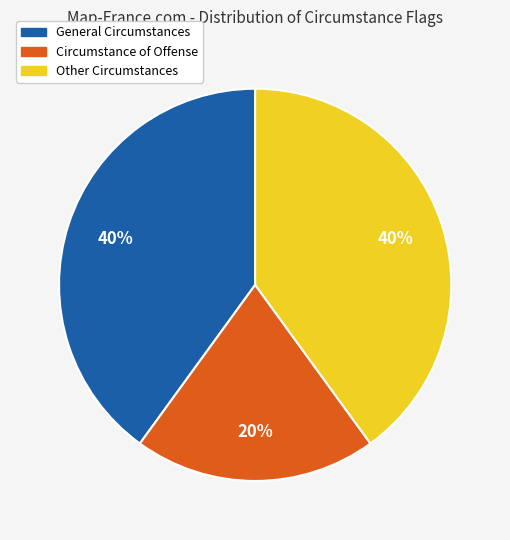

To the nearest percent, what is the difference between the largest and smallest slice percentages?

20%